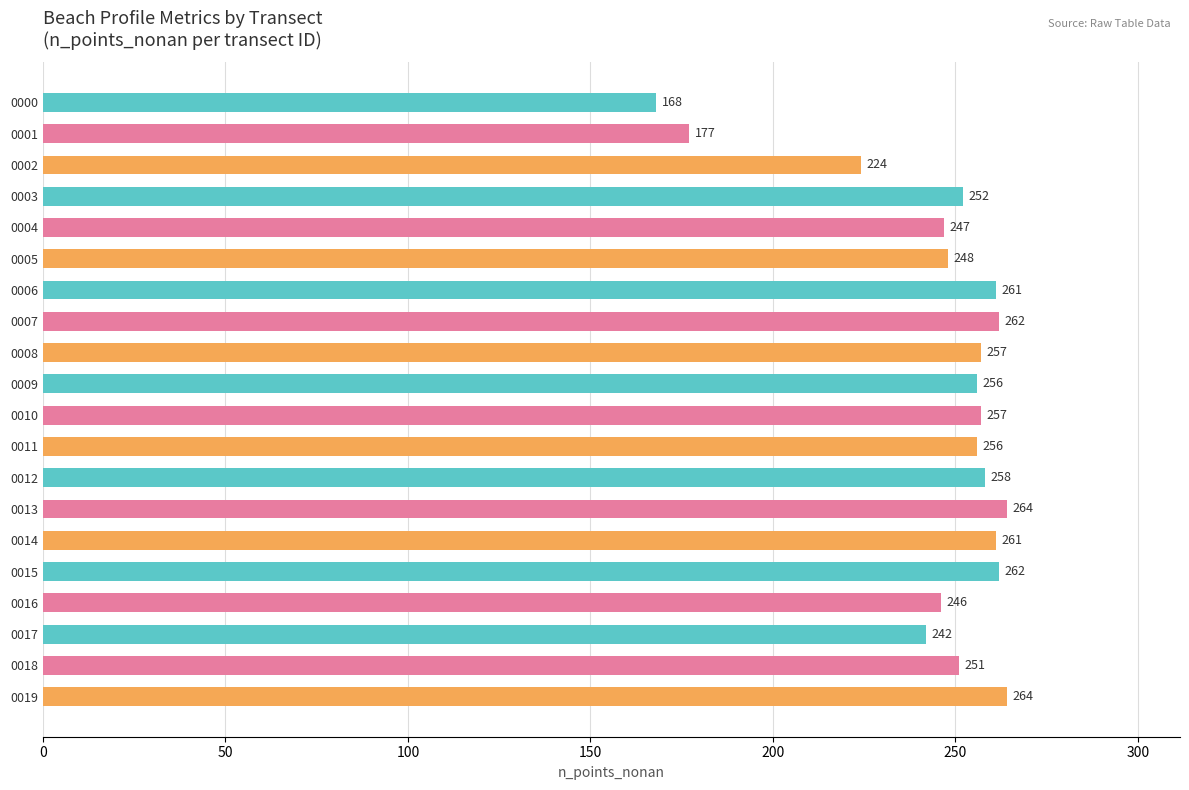

Read the value at 0001.

177